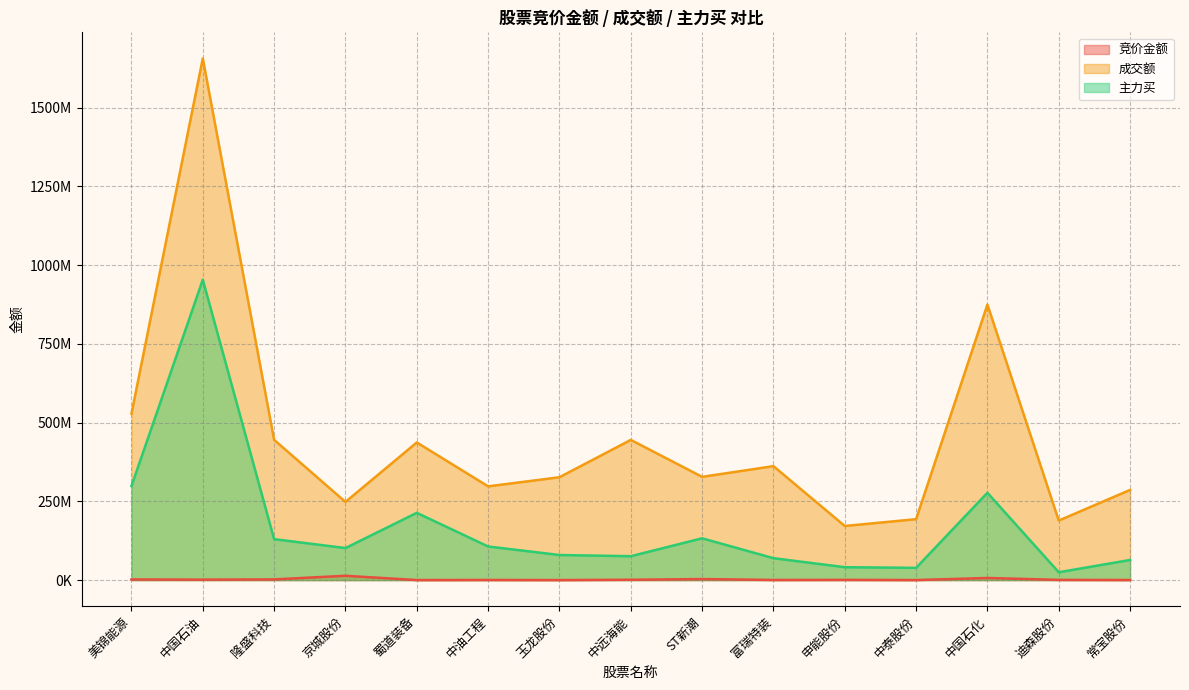

How many lines are shown in the chart?

3